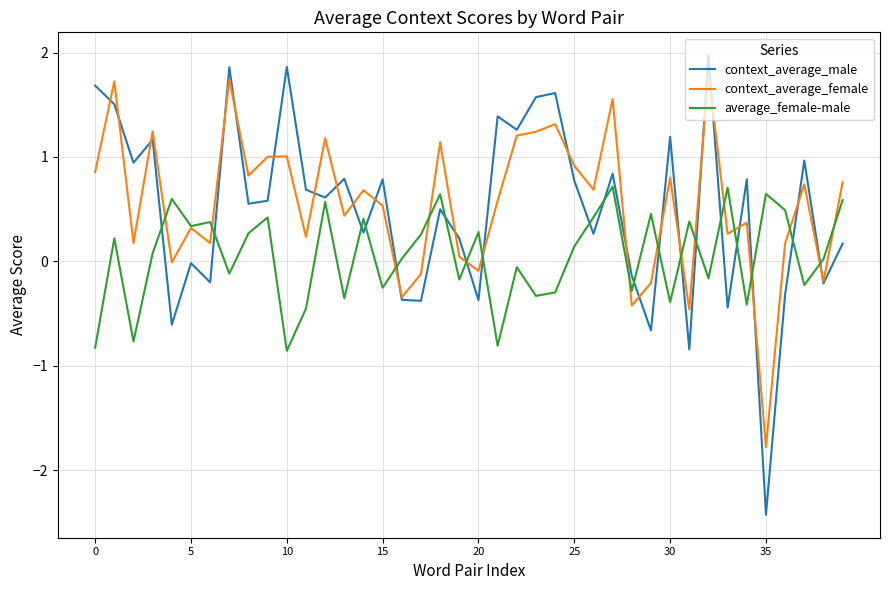

What is the smallest value displayed?

-2.4